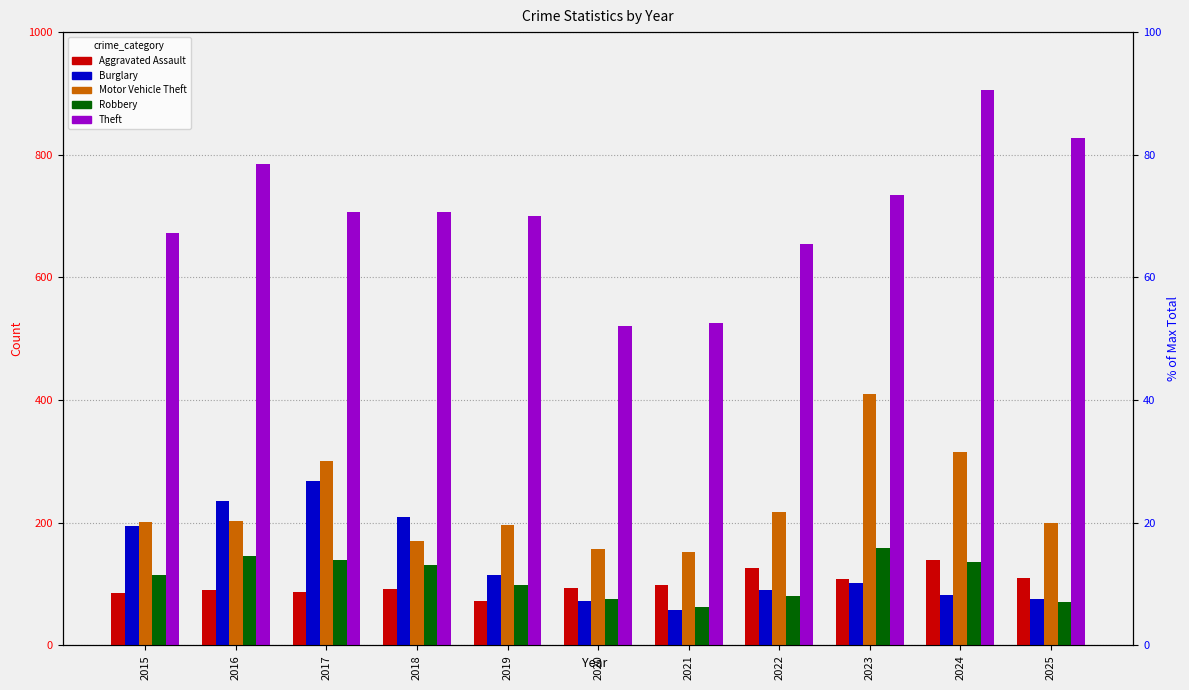

At which label is Robbery closest to 111?

2015